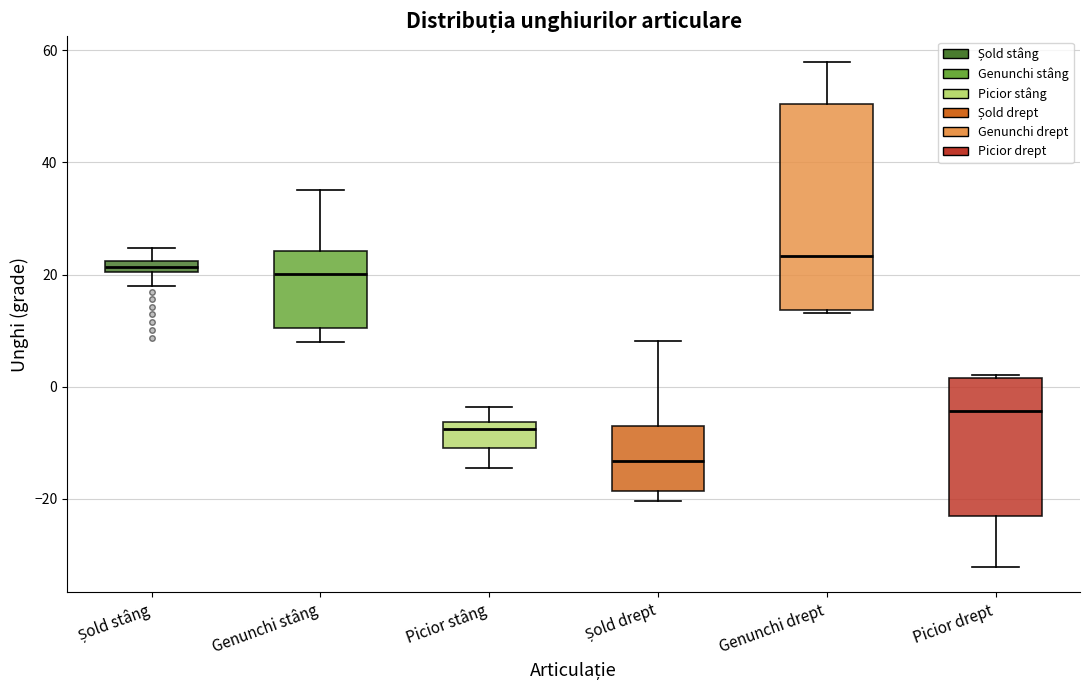

Which box is the tallest, from its lower edge to its upper edge?

Genunchi drept